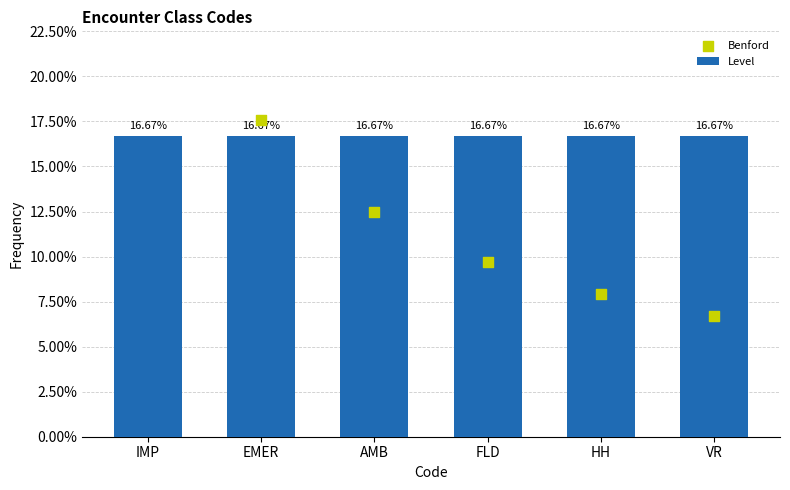

What is the total value across all series at VR?

23.4